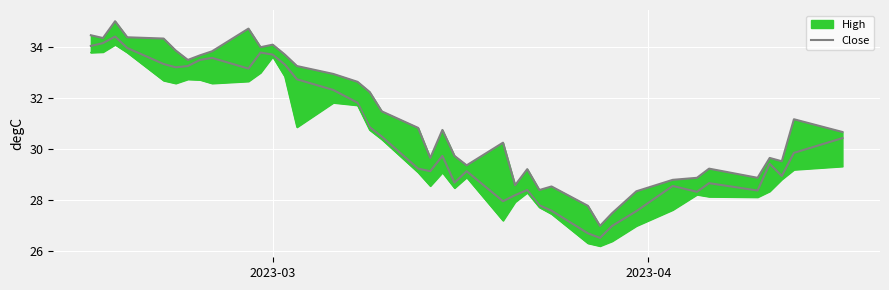

What is the sum of all values?

1221.4